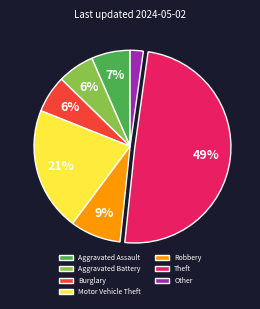

Which has a higher value, Other or Robbery?

Robbery